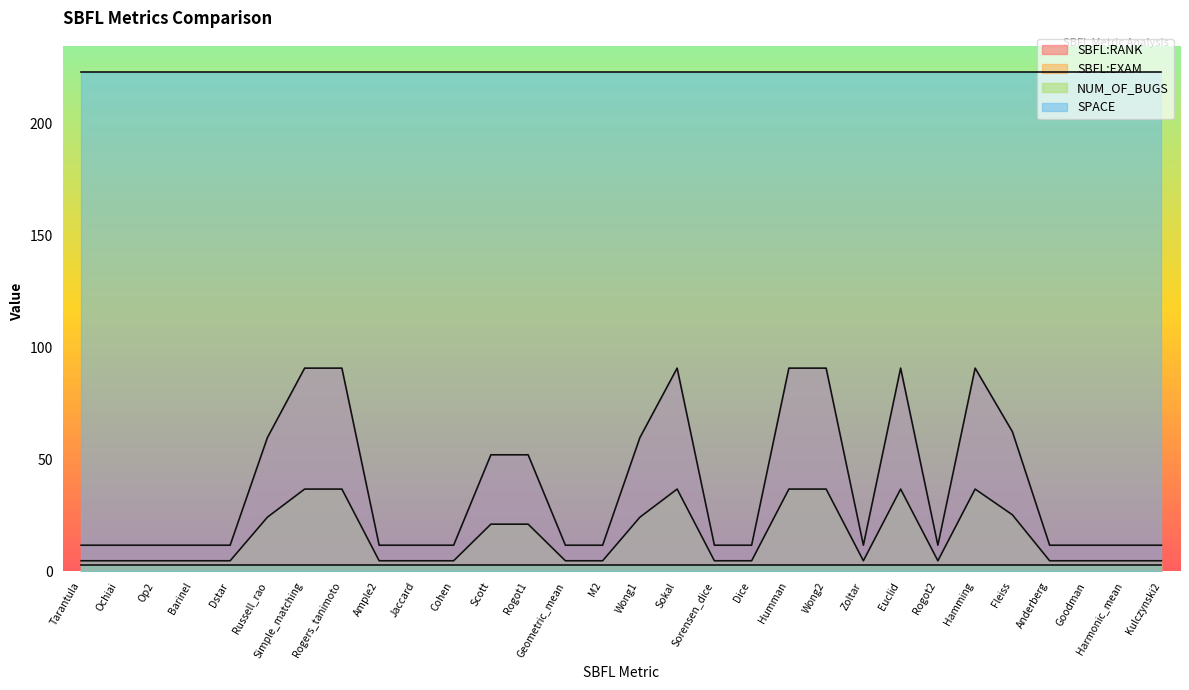

True or false: SBFL:EXAM and SBFL:RANK cross at least once.

False